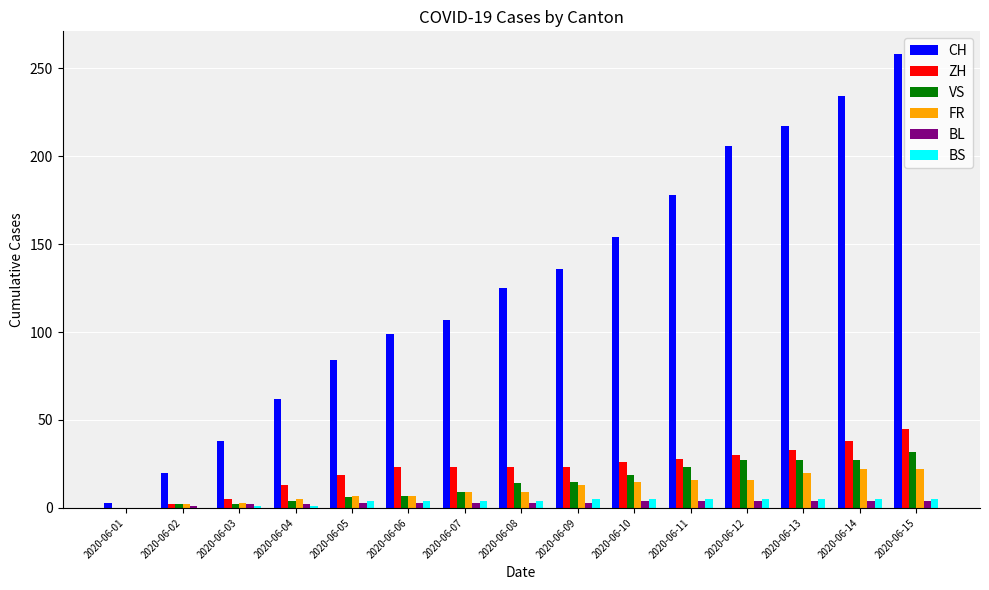

What is the highest value of the FR series?

22